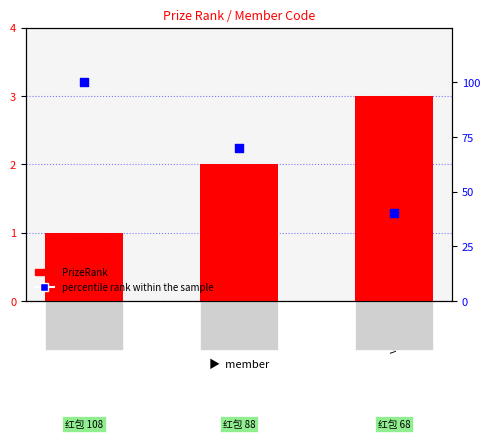

At how many categories does at least one series exceed 3?

3